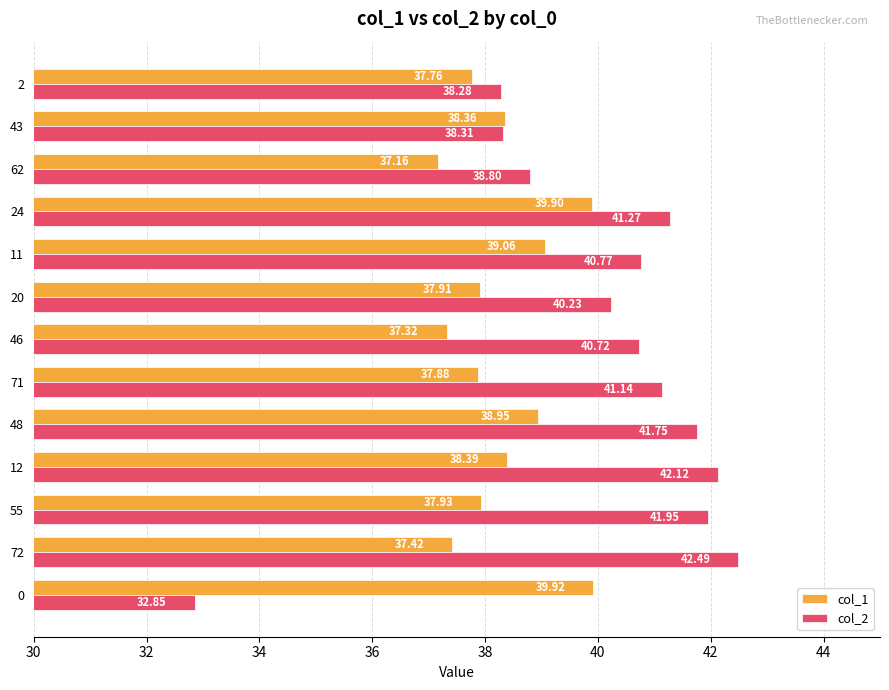

What is the sum of all col_1 values?

498.0